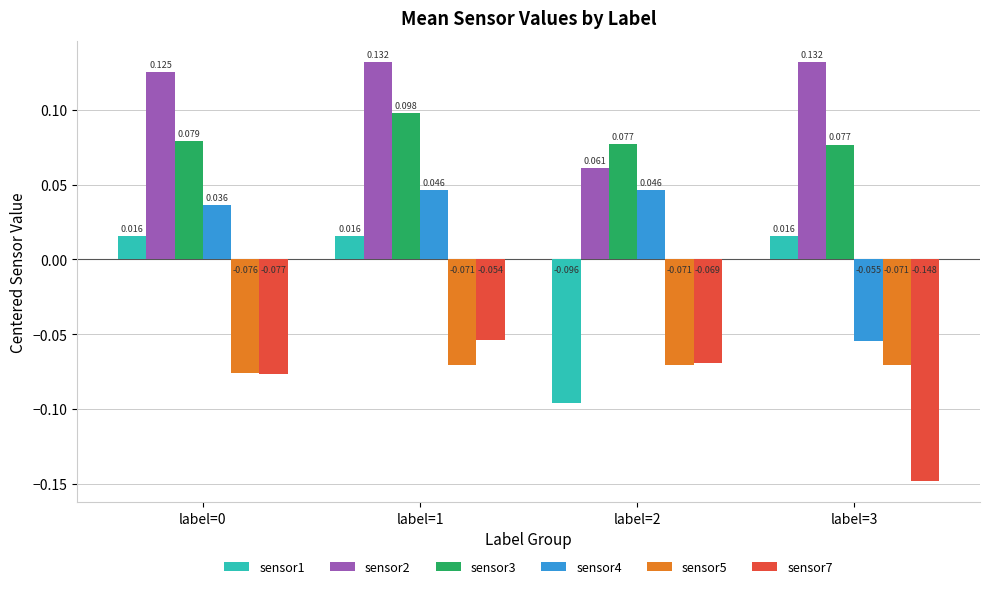

What is the average value of the sensor3 series?

0.1